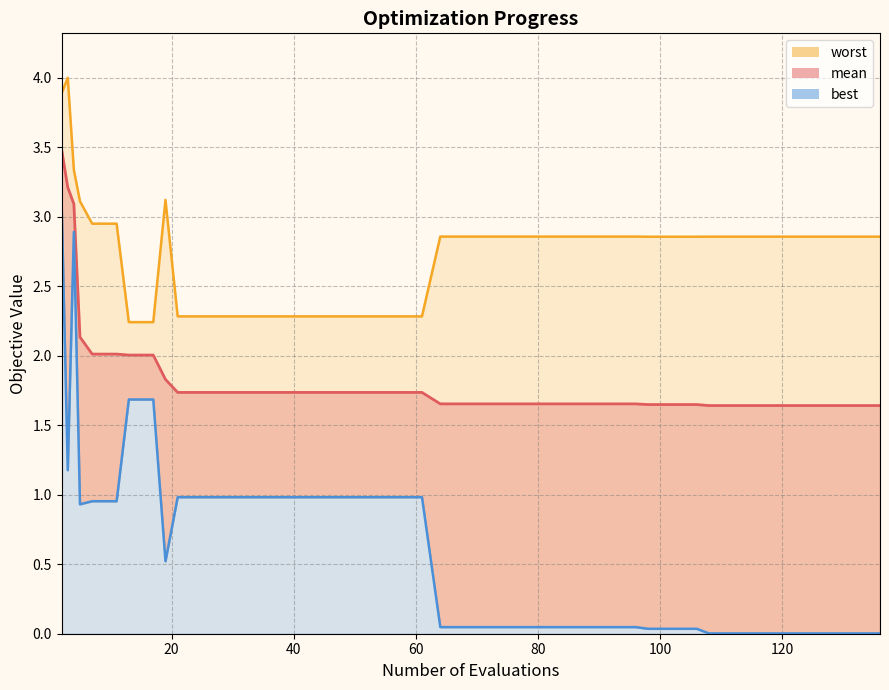

At which category does the chart reach its peak across all series?

3